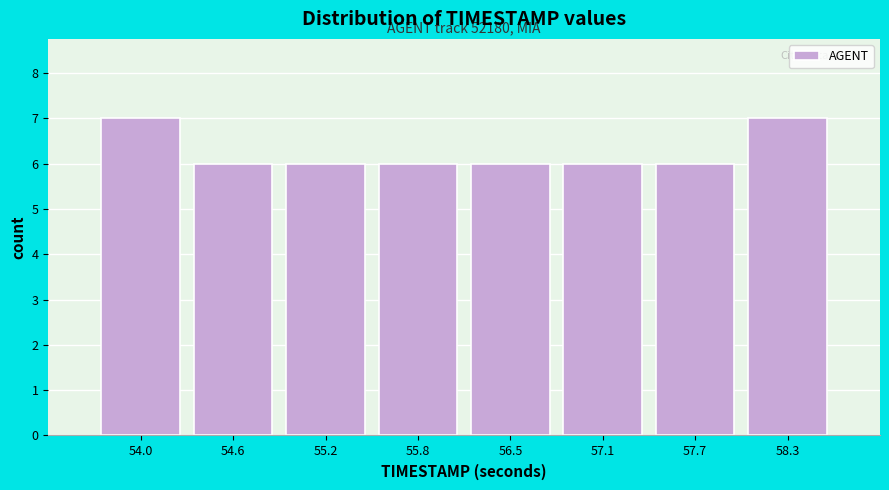

Reading left to right, what are all the values shown in this chart?

7	6	6	6	6	6	6	7